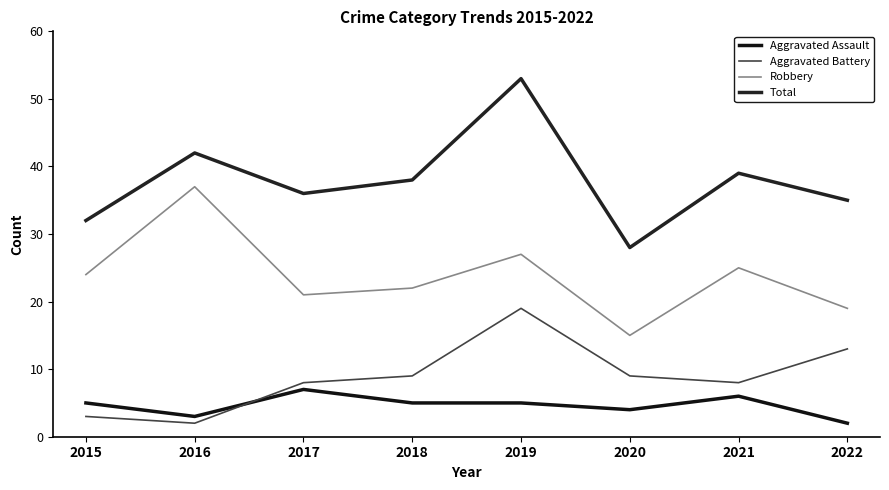

At which label is Robbery closest to 26?

2019